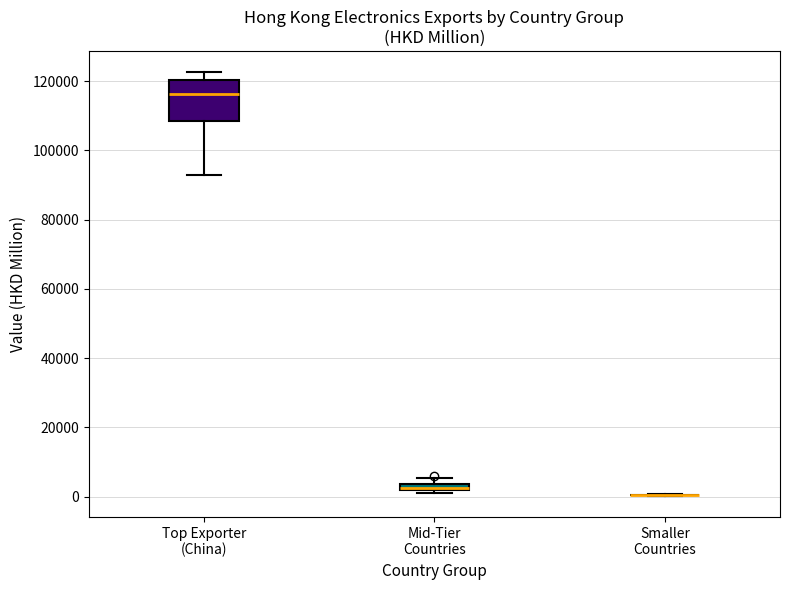

Where is the lower edge of the box for Top Exporter (China) on the y-axis? The values are not printed on the chart, so give them approximately, as read against the axis.

108000